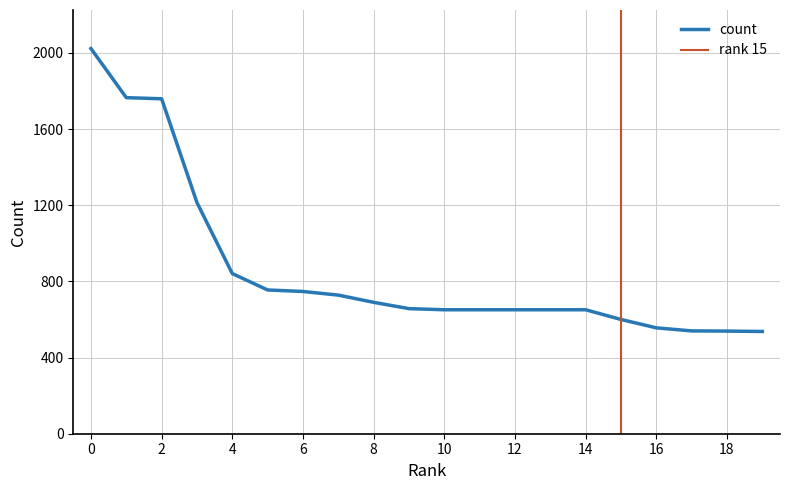

What is the highest value of the count series?

2023